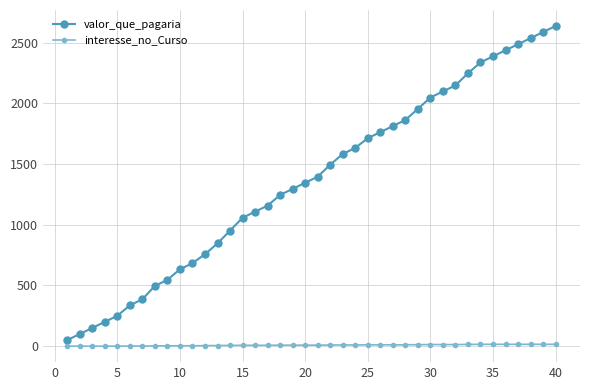

List the series in order of their peak value, highest first.

valor_que_pagaria, interesse_no_Curso